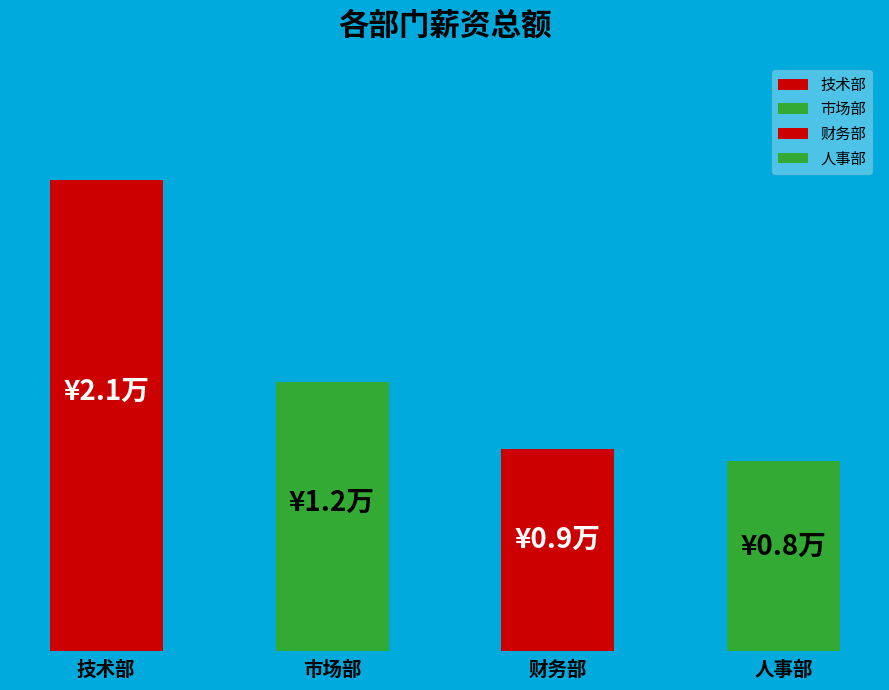

List the labels in order of value, smallest first.

人事部, 财务部, 市场部, 技术部